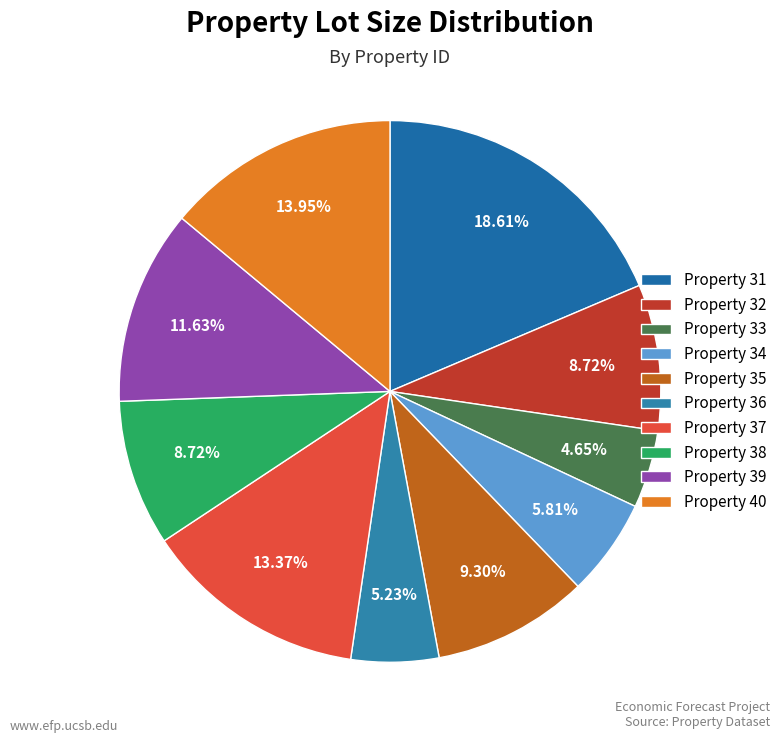

Rank the categories by value from highest to lowest.

31, 40, 37, 39, 35, 32, 38, 34, 36, 33